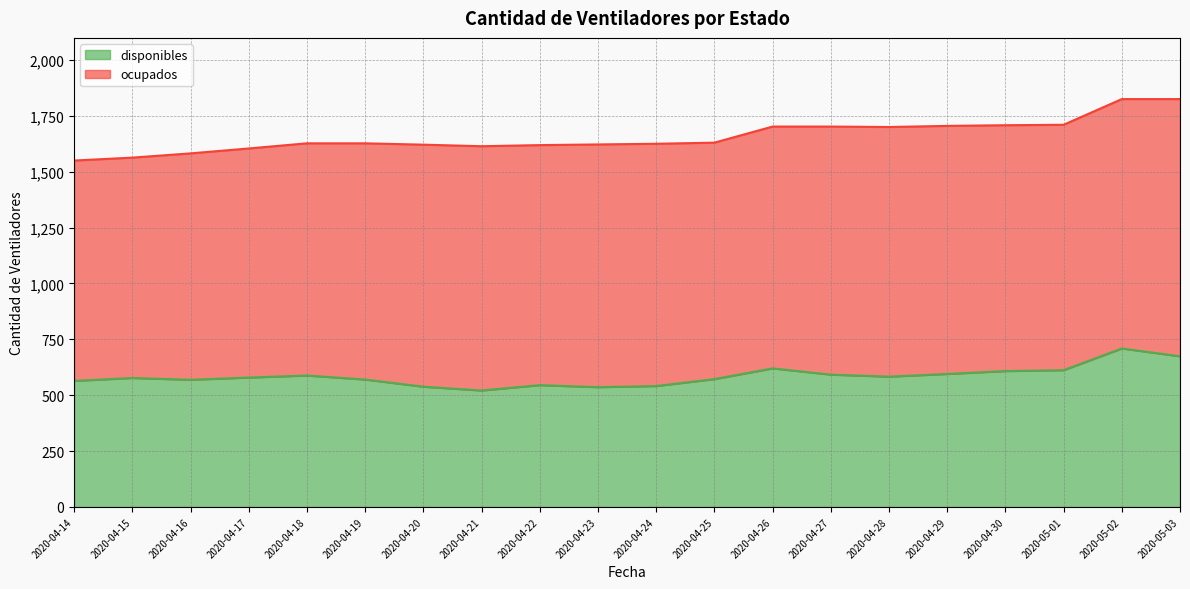

At which category does the chart reach its peak across all series?

2020-05-02